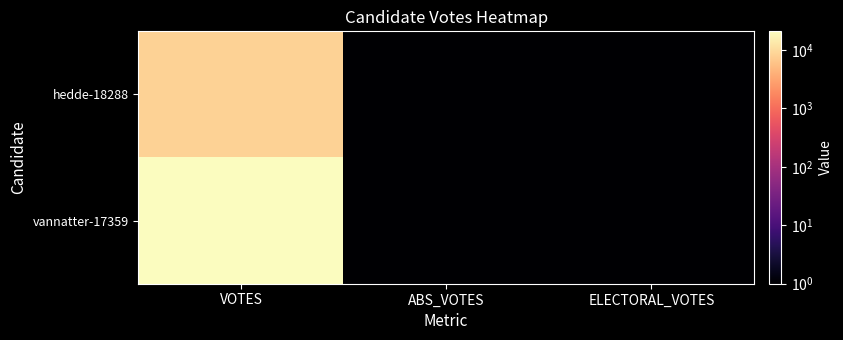

Which has a higher value, ABS_VOTES or VOTES?

VOTES